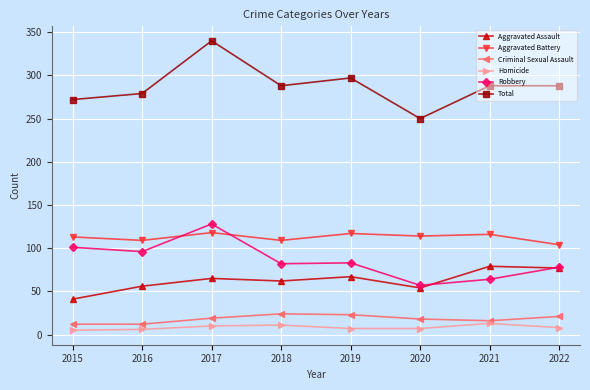

What is the difference between the second highest and second lowest values in the Total series?

25